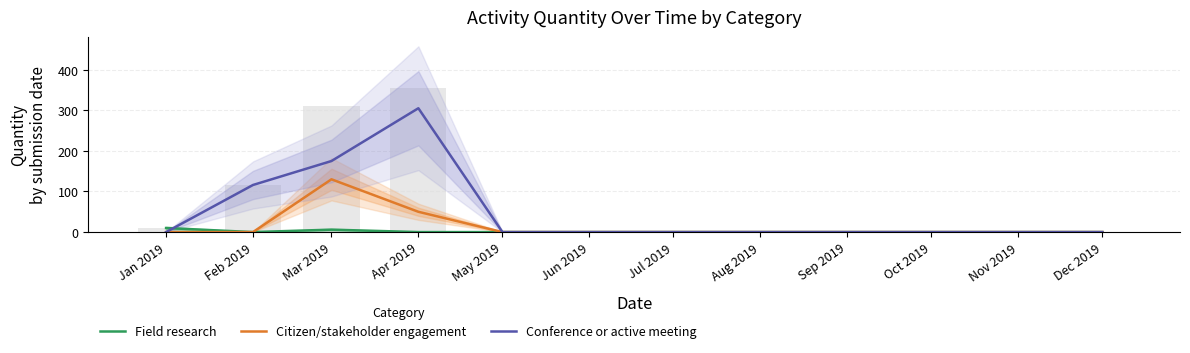

Between Mar 2019 and May 2019, which is larger?

Mar 2019